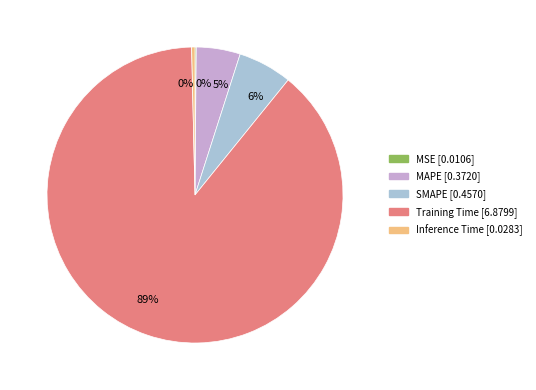

Is it true that Inference Time is 0% of the pie?

True